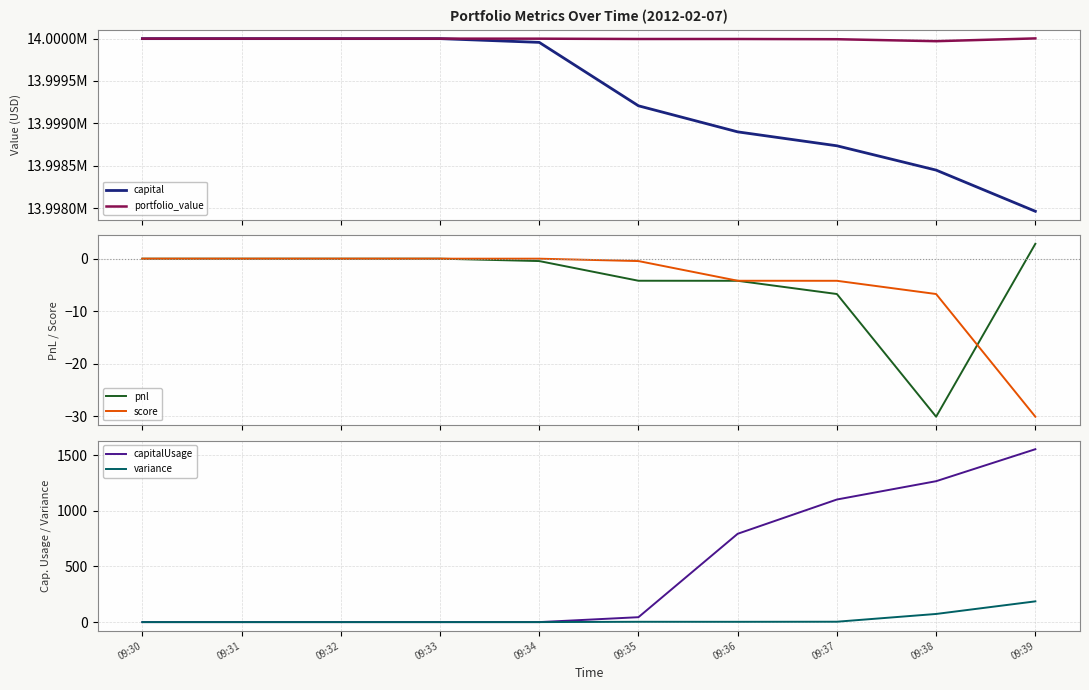

What is the value of the pnl point at the 8th from the left?

-6.7